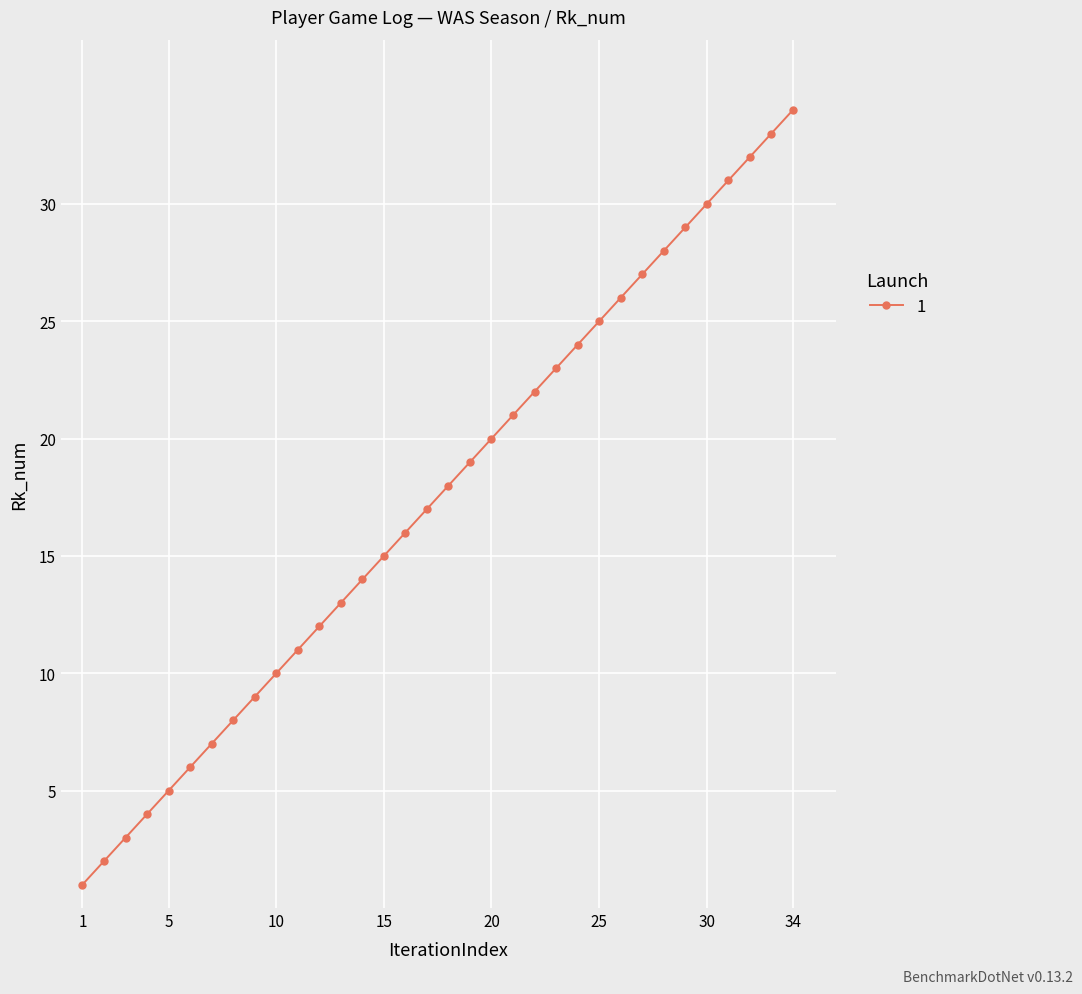

What is the average value?

18